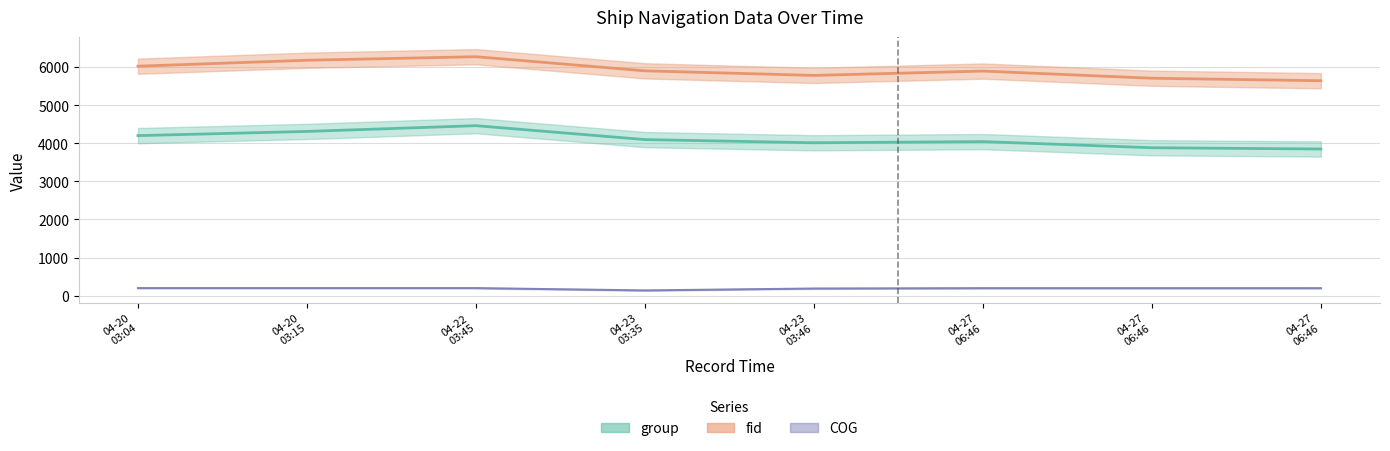

At which category does group reach its first local valley?

04-23 03:46